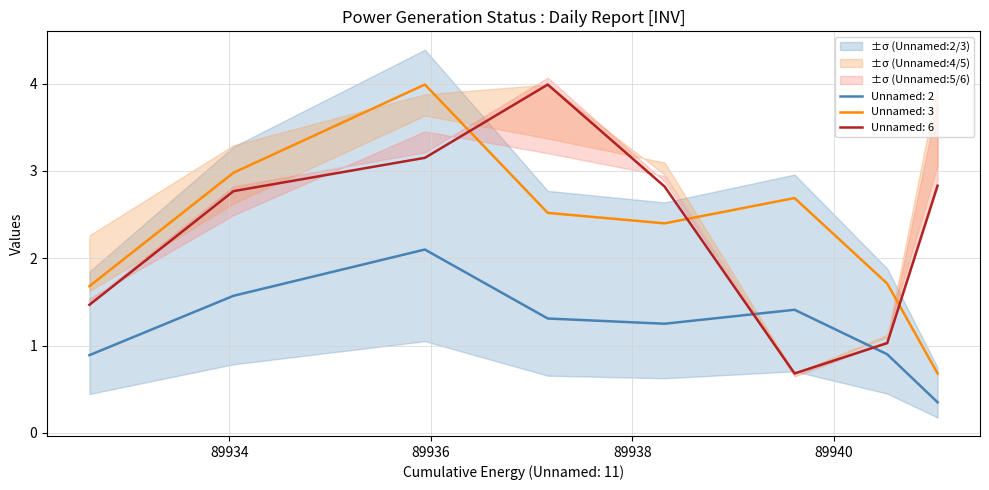

After their last crossing, which series has the higher values: Unnamed: 3 or Unnamed: 6?

Unnamed: 6